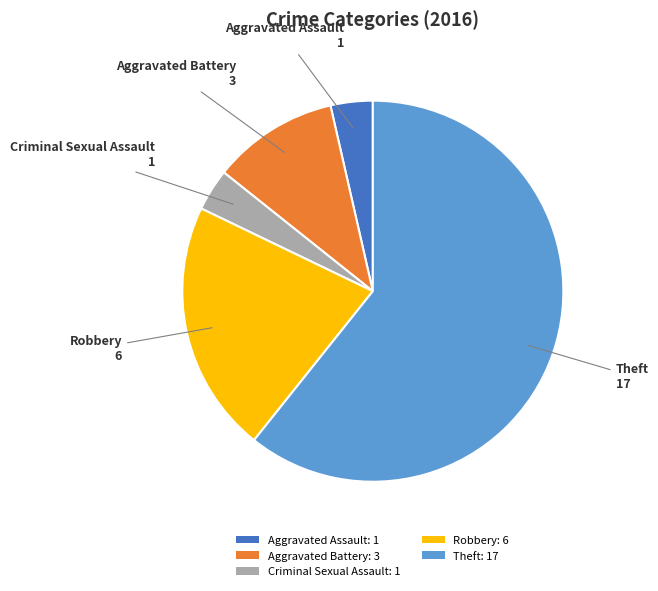

What is the largest slice in the pie chart?

Theft